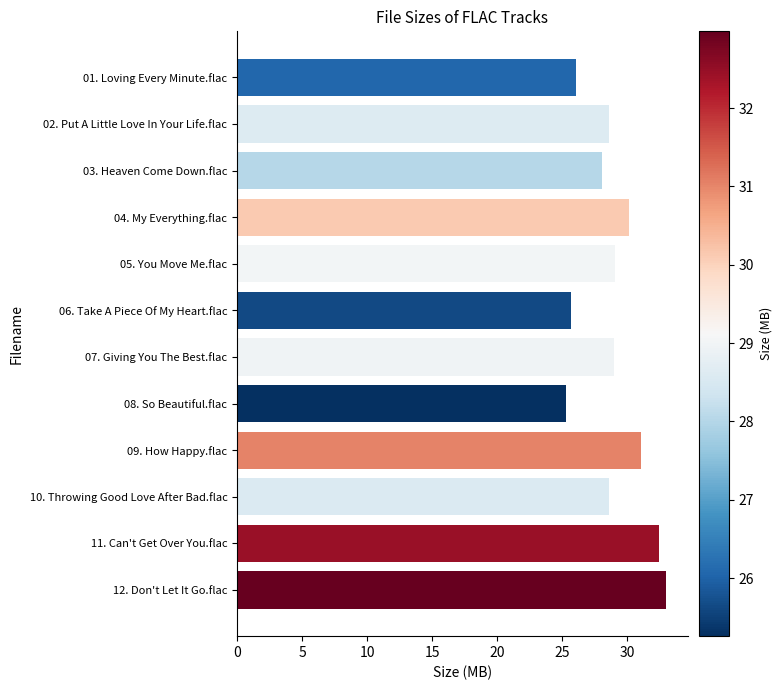

What is the sum of the values at 03. Heaven Come Down.flac and 11. Can't Get Over You.flac?

60.5